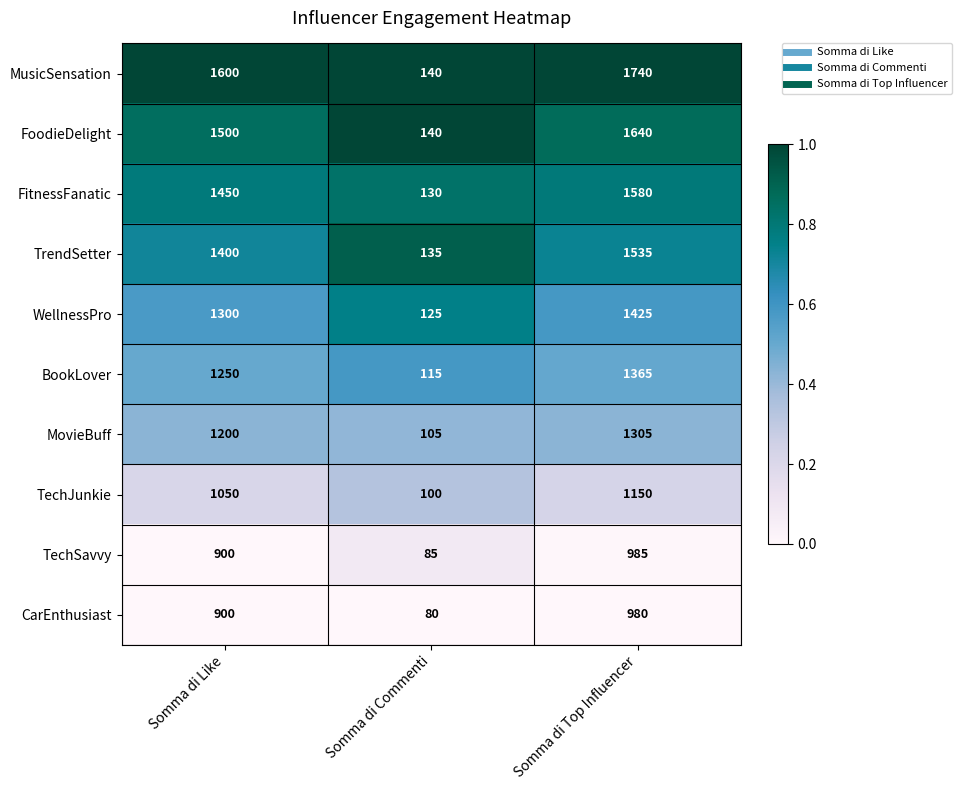

What is the difference between the maximum and minimum values in the WellnessPro series?

1300